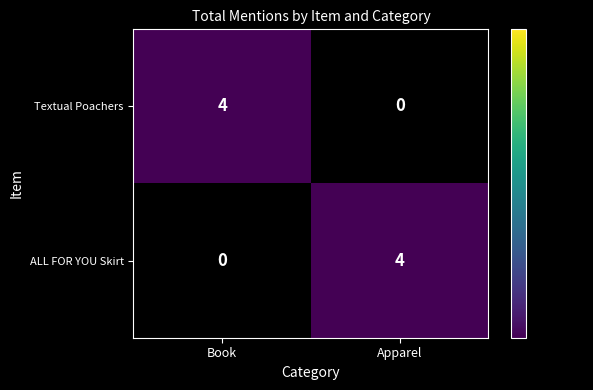

Reading right to left, list all the values displayed in this chart.

Textual Poachers: 0	4
ALL FOR YOU Skirt: 4	0